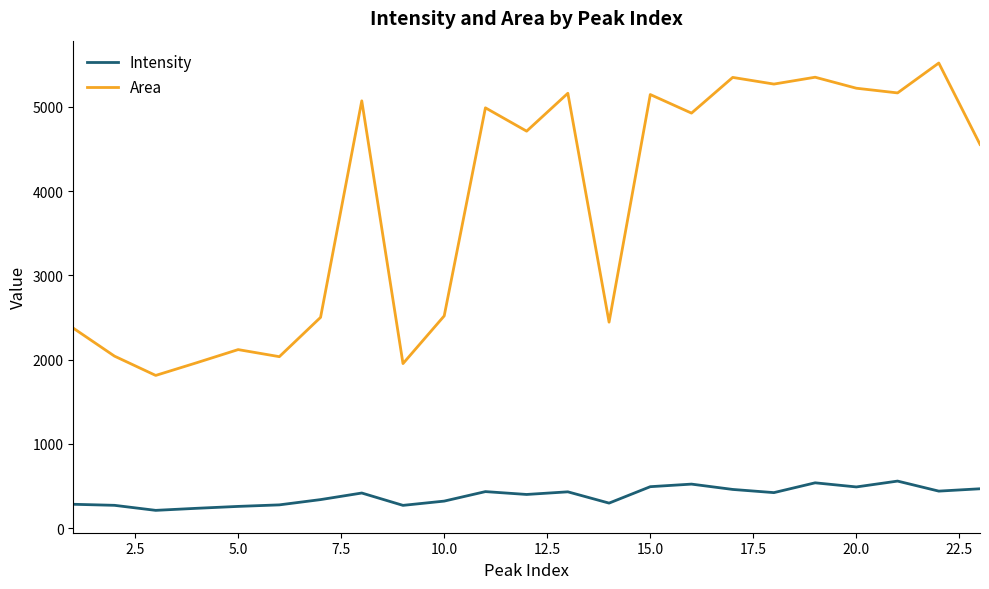

Which series has the widest spread of values?

Area